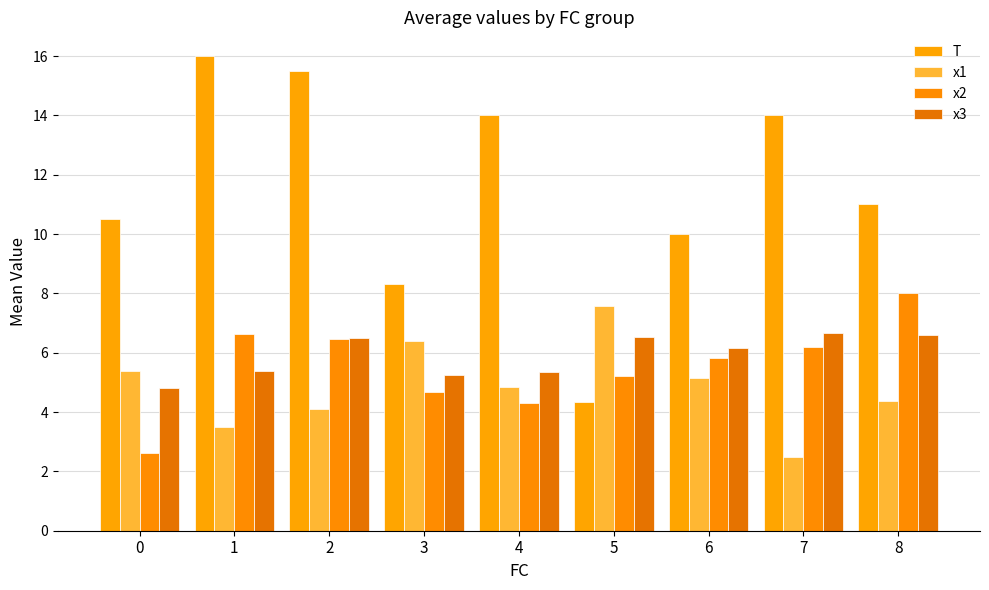

At which category is the sum across all series the highest?

2